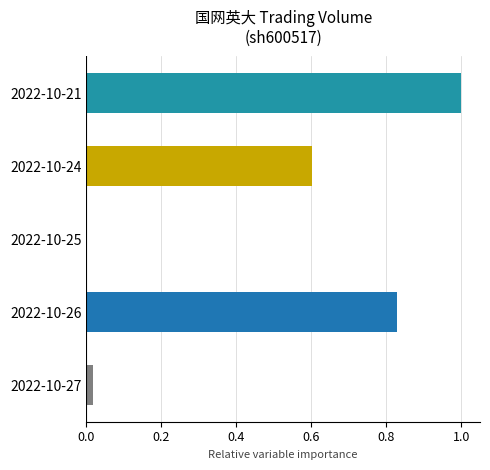

What is the change in value from 2022-10-26 to 2022-10-25?

-0.8